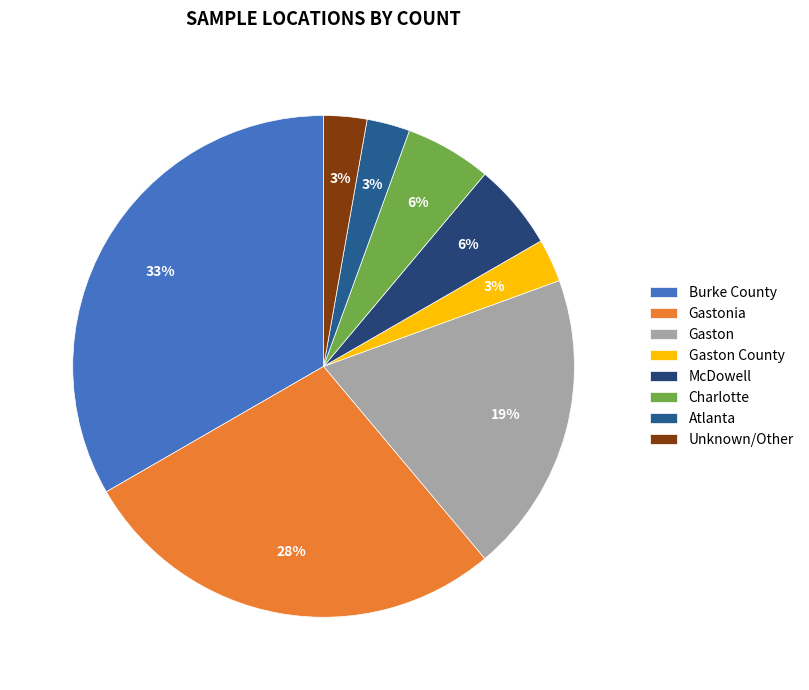

How many segments does this pie chart have?

8